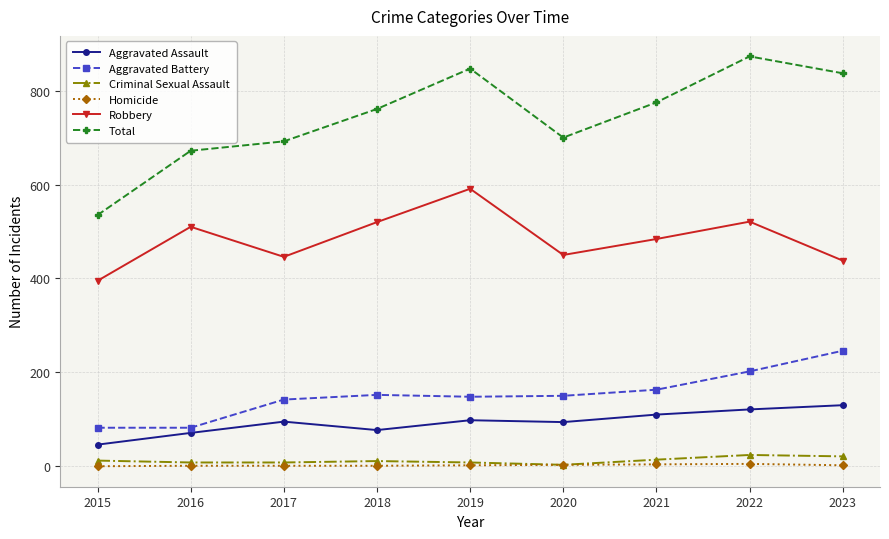

At how many categories does at least one series exceed 596?

8